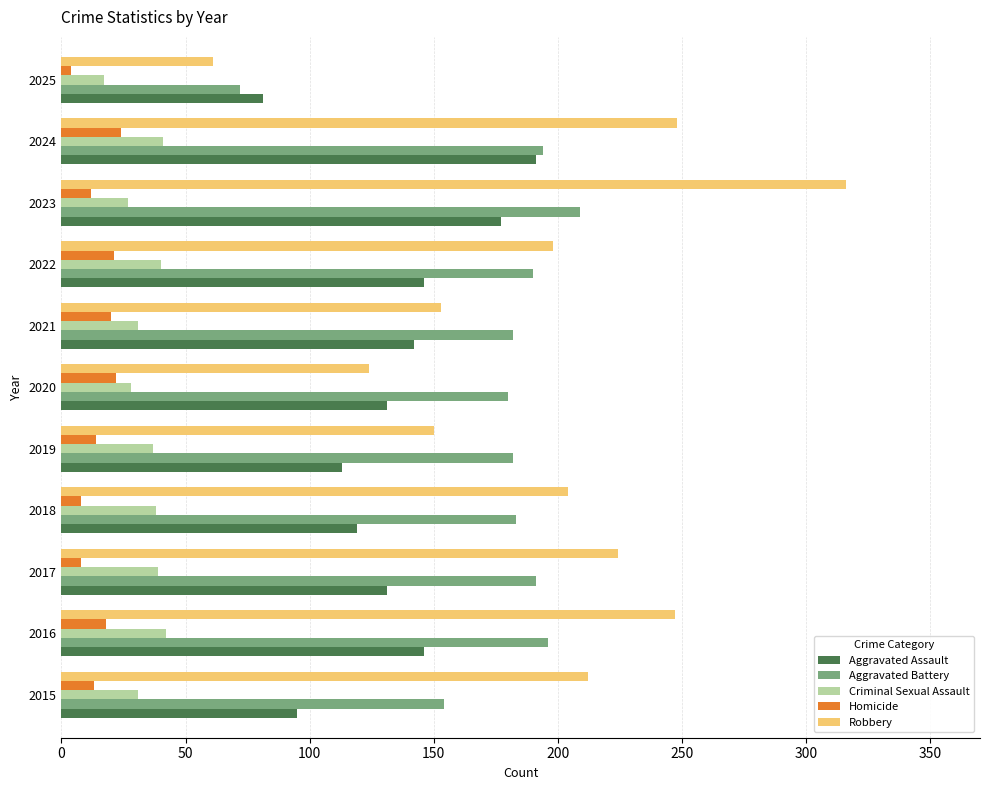

At which category is the sum across all series the highest?

2023